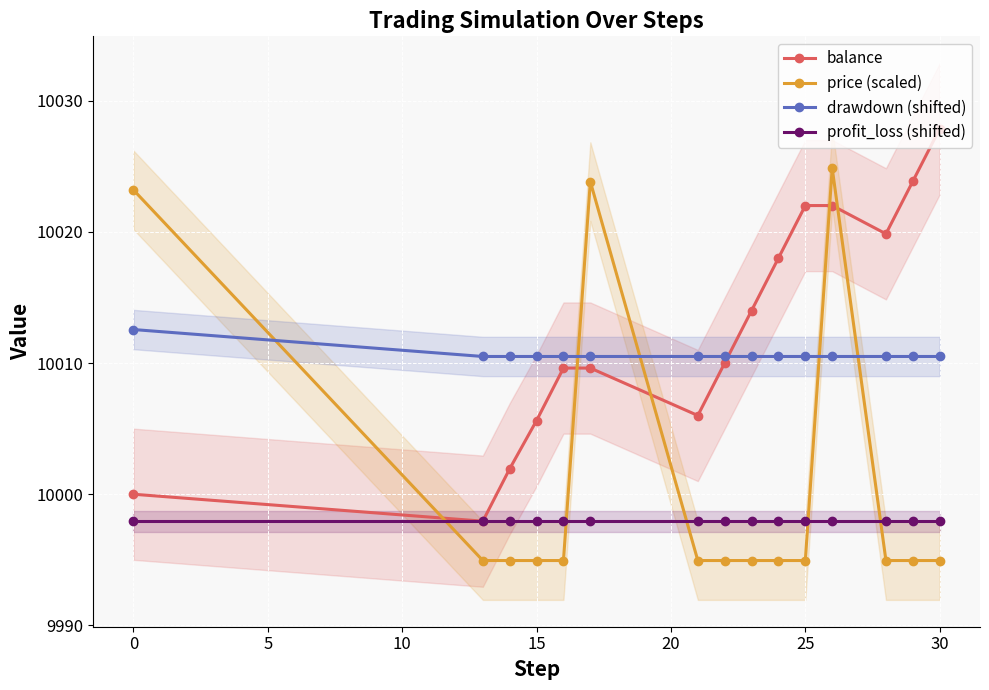

Is the value of drawdown (shifted) at 0 greater than the value of profit_loss (shifted) at 25?

Yes